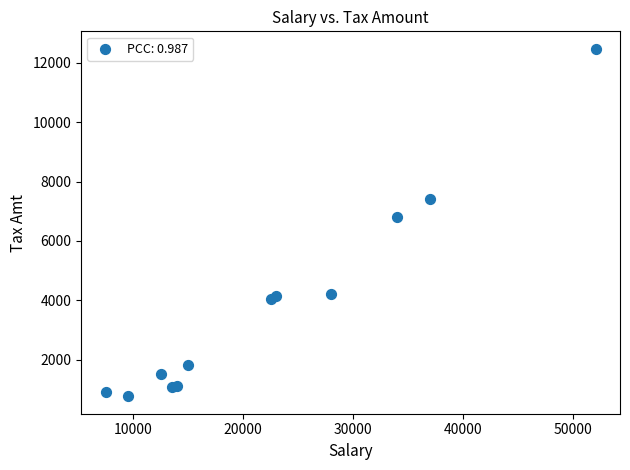

What is the range of Y values (max minus min)?

11720